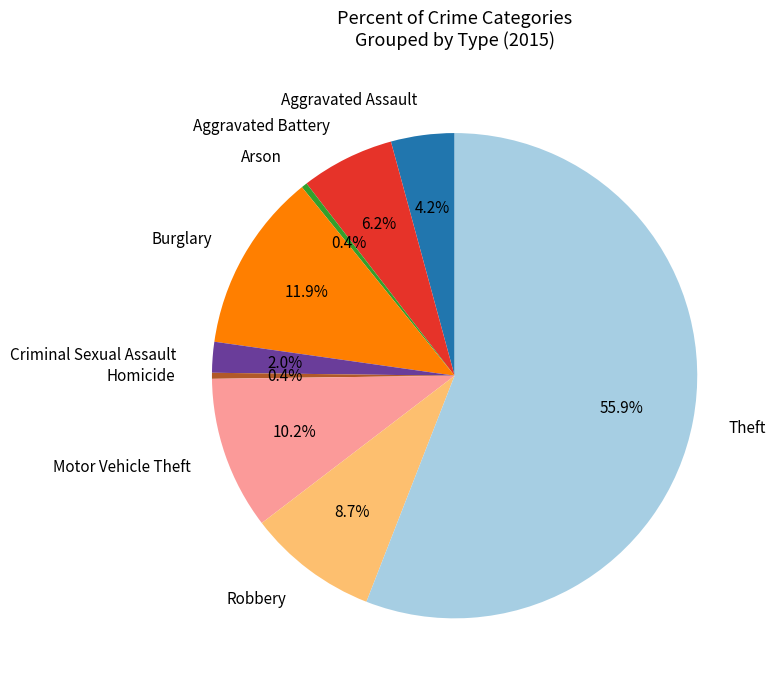

How many segments does this pie chart have?

9